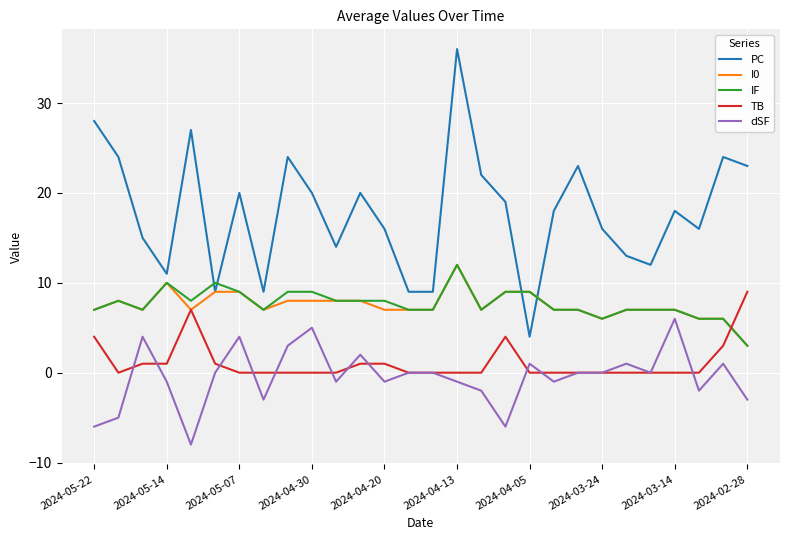

Which series has the widest spread of values?

PC